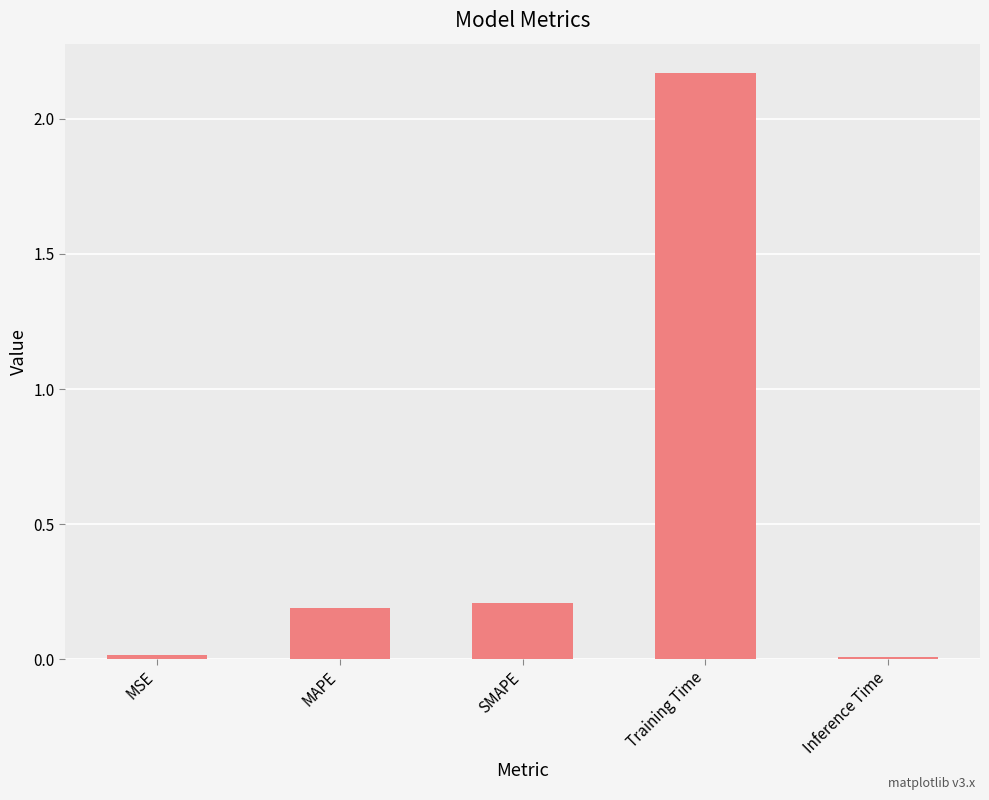

Which has a higher value, SMAPE or Training Time?

Training Time